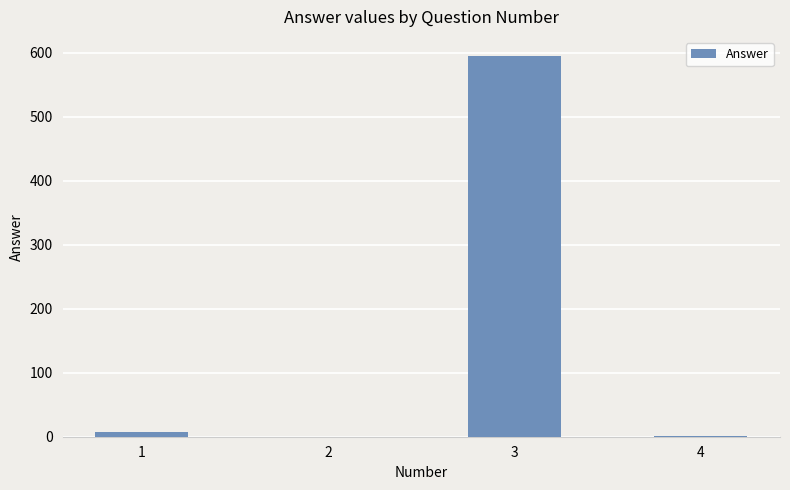

True or false: the data shows 8.0 at 1.

True